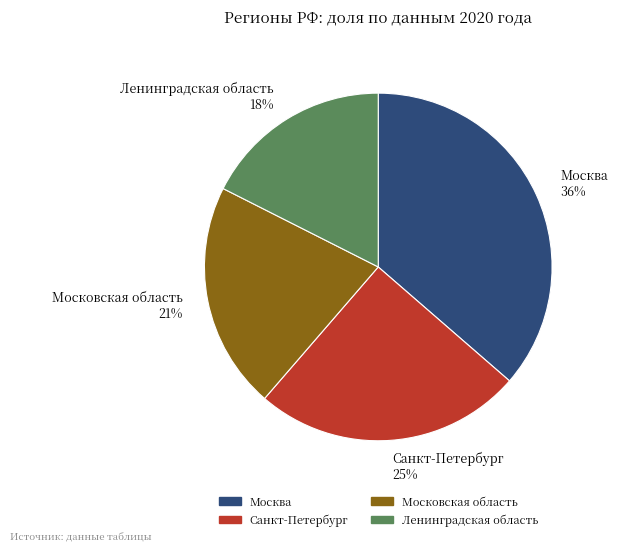

Which slice is the smallest?

Ленинградская область